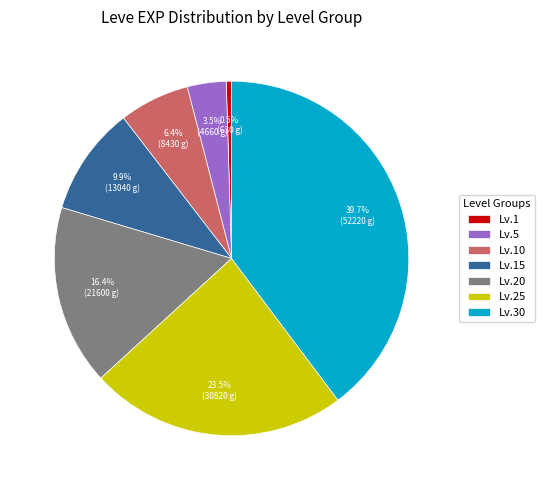

Which has a higher value, Lv.10 or Lv.30?

Lv.30